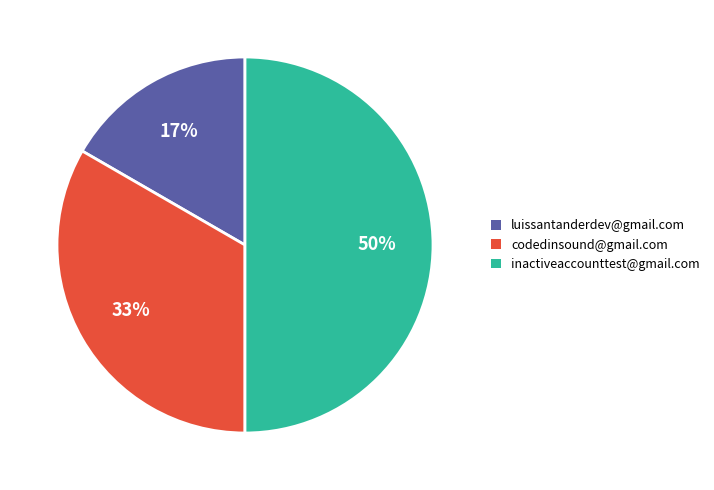

What percentage is the luissantanderdev@gmail.com slice, to the nearest percent?

17%